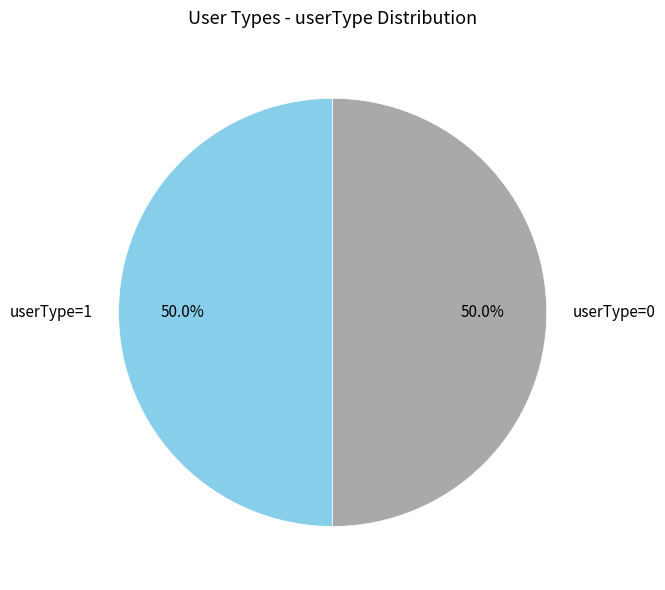

How many slices are in this pie chart?

2